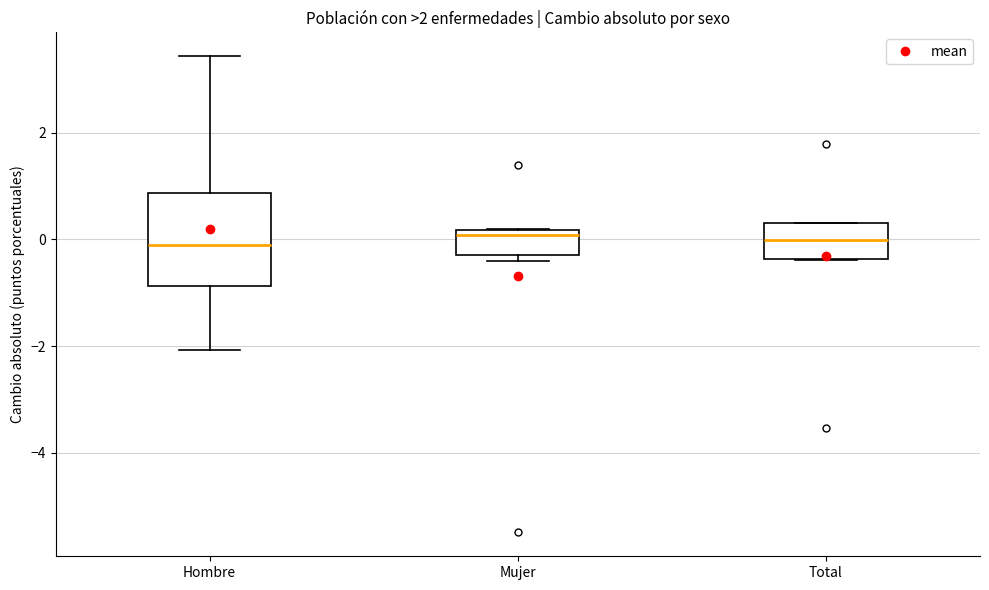

Which box is the tallest, from its lower edge to its upper edge?

Hombre